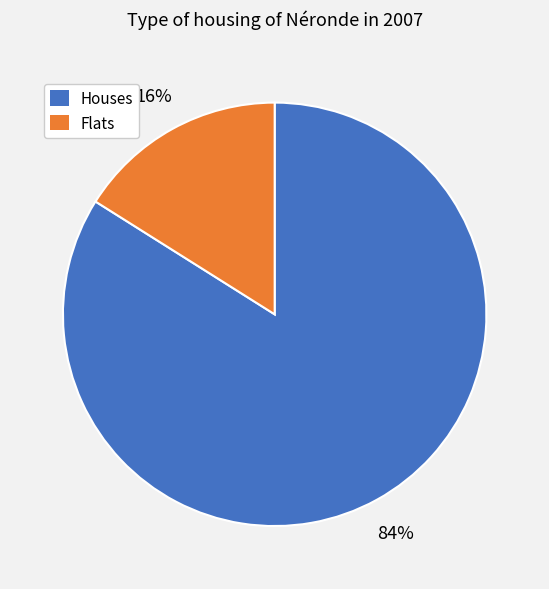

How many slices are in this pie chart?

2